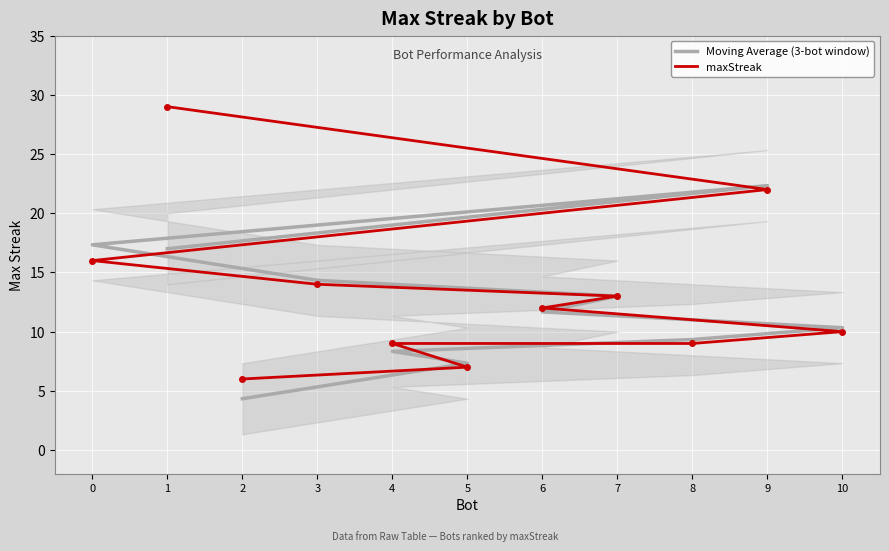

List the series in order of their peak value, highest first.

maxStreak, Moving Average (3-bot window)